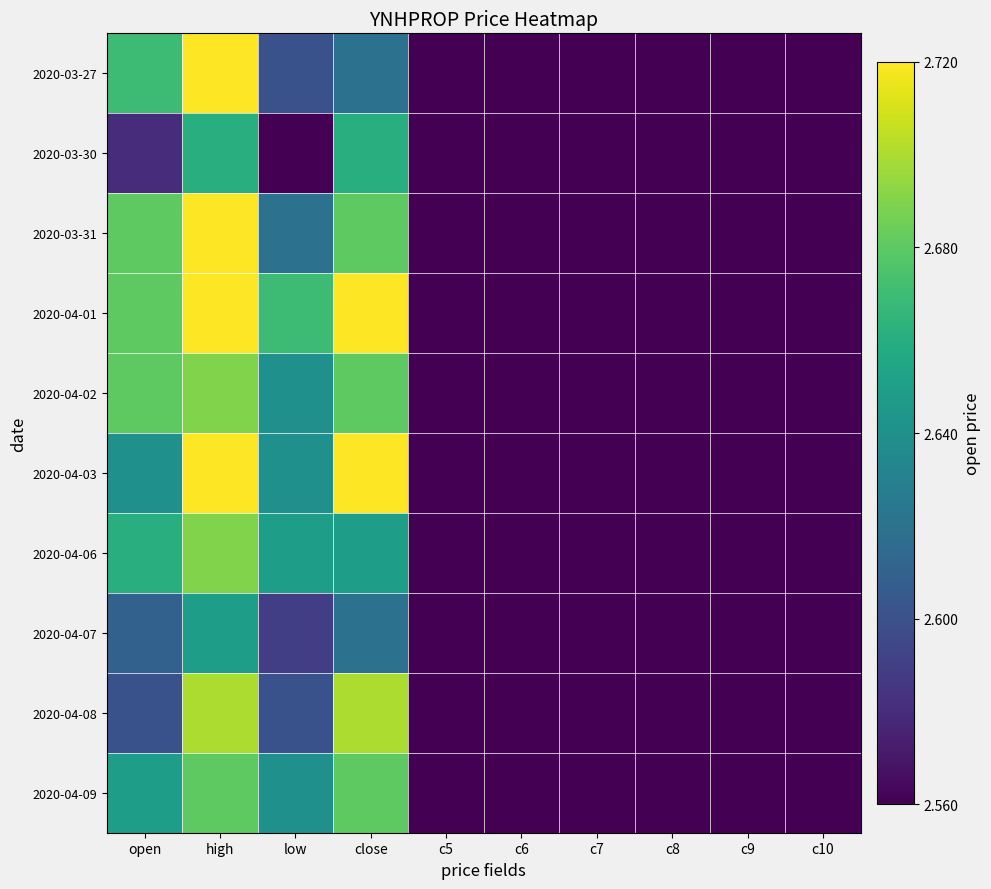

Reading left to right, what are all the values shown in this chart?

2020-03-27: open=0.7	high=1.0	low=0.2	close=0.4	c5=0.0	c6=0.0	c7=0.0	c8=0.0	c9=0.0	c10=0.0
2020-03-30: open=0.1	high=0.6	low=0.0	close=0.6	c5=0.0	c6=0.0	c7=0.0	c8=0.0	c9=0.0	c10=0.0
2020-03-31: open=0.8	high=1.0	low=0.4	close=0.8	c5=0.0	c6=0.0	c7=0.0	c8=0.0	c9=0.0	c10=0.0
2020-04-01: open=0.8	high=1.0	low=0.7	close=1.0	c5=0.0	c6=0.0	c7=0.0	c8=0.0	c9=0.0	c10=0.0
2020-04-02: open=0.8	high=0.8	low=0.5	close=0.8	c5=0.0	c6=0.0	c7=0.0	c8=0.0	c9=0.0	c10=0.0
2020-04-03: open=0.5	high=1.0	low=0.5	close=1.0	c5=0.0	c6=0.0	c7=0.0	c8=0.0	c9=0.0	c10=0.0
2020-04-06: open=0.6	high=0.8	low=0.6	close=0.6	c5=0.0	c6=0.0	c7=0.0	c8=0.0	c9=0.0	c10=0.0
2020-04-07: open=0.3	high=0.6	low=0.2	close=0.4	c5=0.0	c6=0.0	c7=0.0	c8=0.0	c9=0.0	c10=0.0
2020-04-08: open=0.2	high=0.9	low=0.2	close=0.9	c5=0.0	c6=0.0	c7=0.0	c8=0.0	c9=0.0	c10=0.0
2020-04-09: open=0.6	high=0.8	low=0.5	close=0.8	c5=0.0	c6=0.0	c7=0.0	c8=0.0	c9=0.0	c10=0.0